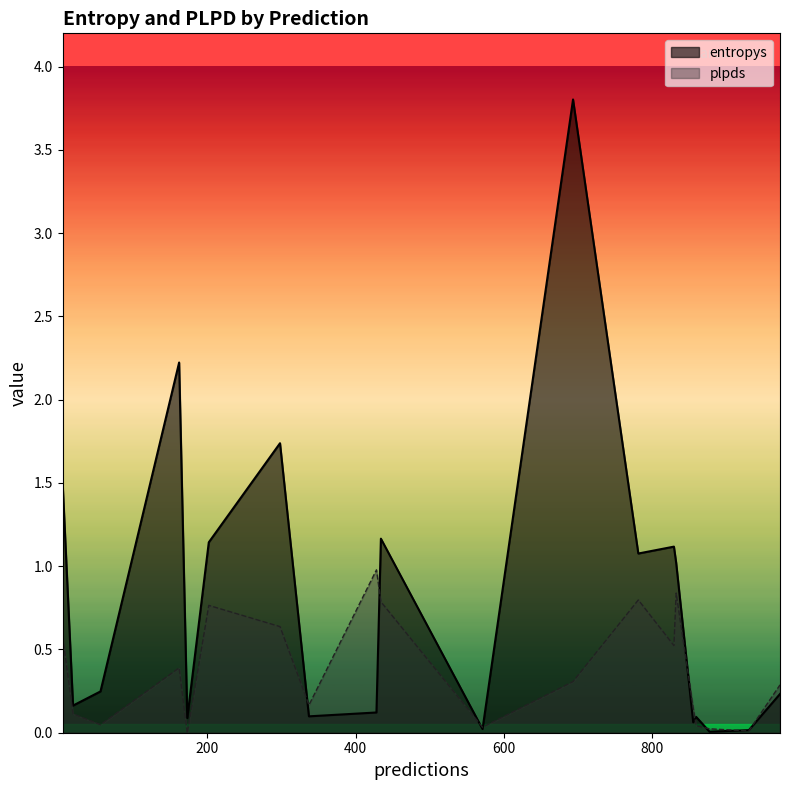

What is the maximum value for plpds?

1.0